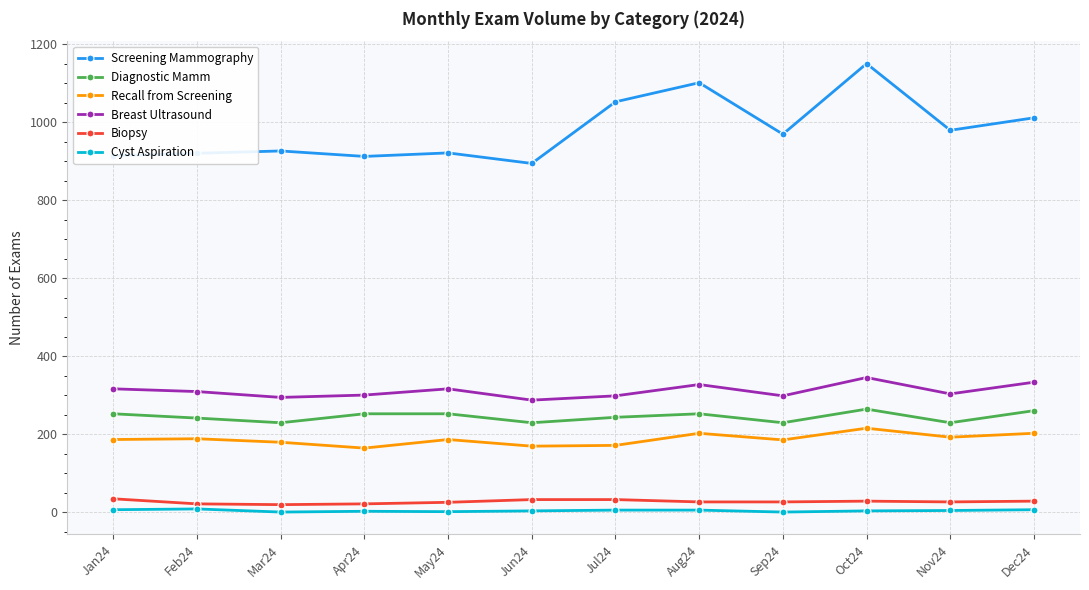

The Biopsy series shows 29 at Dec24. True or false?

True